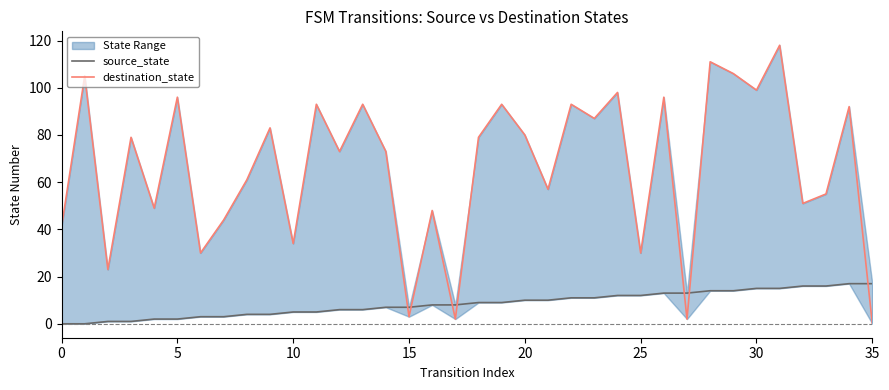

Which category has the highest value in the source_state series?

34